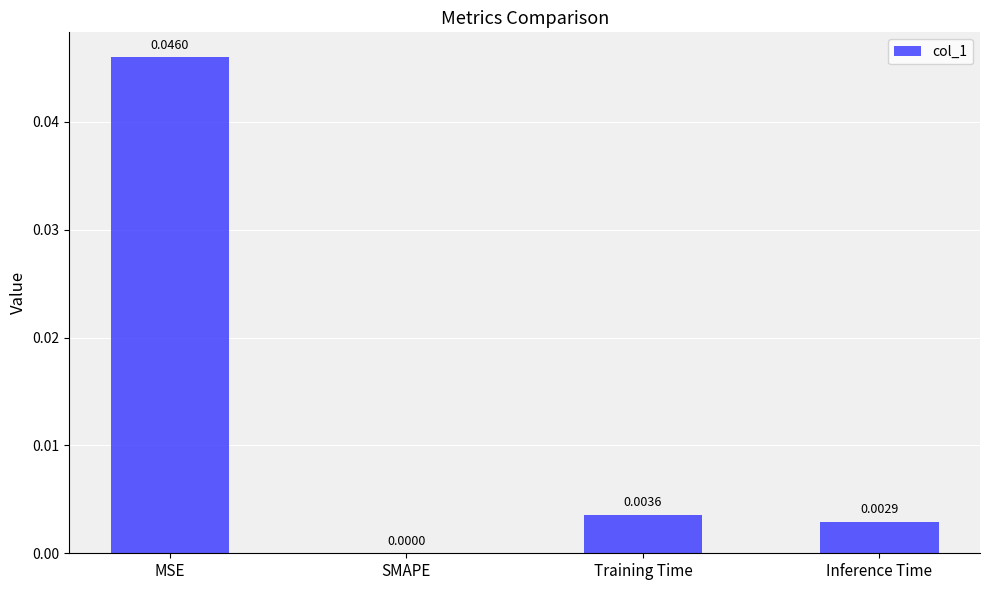

The chart shows a value of 0.1 at MSE. True or false?

False